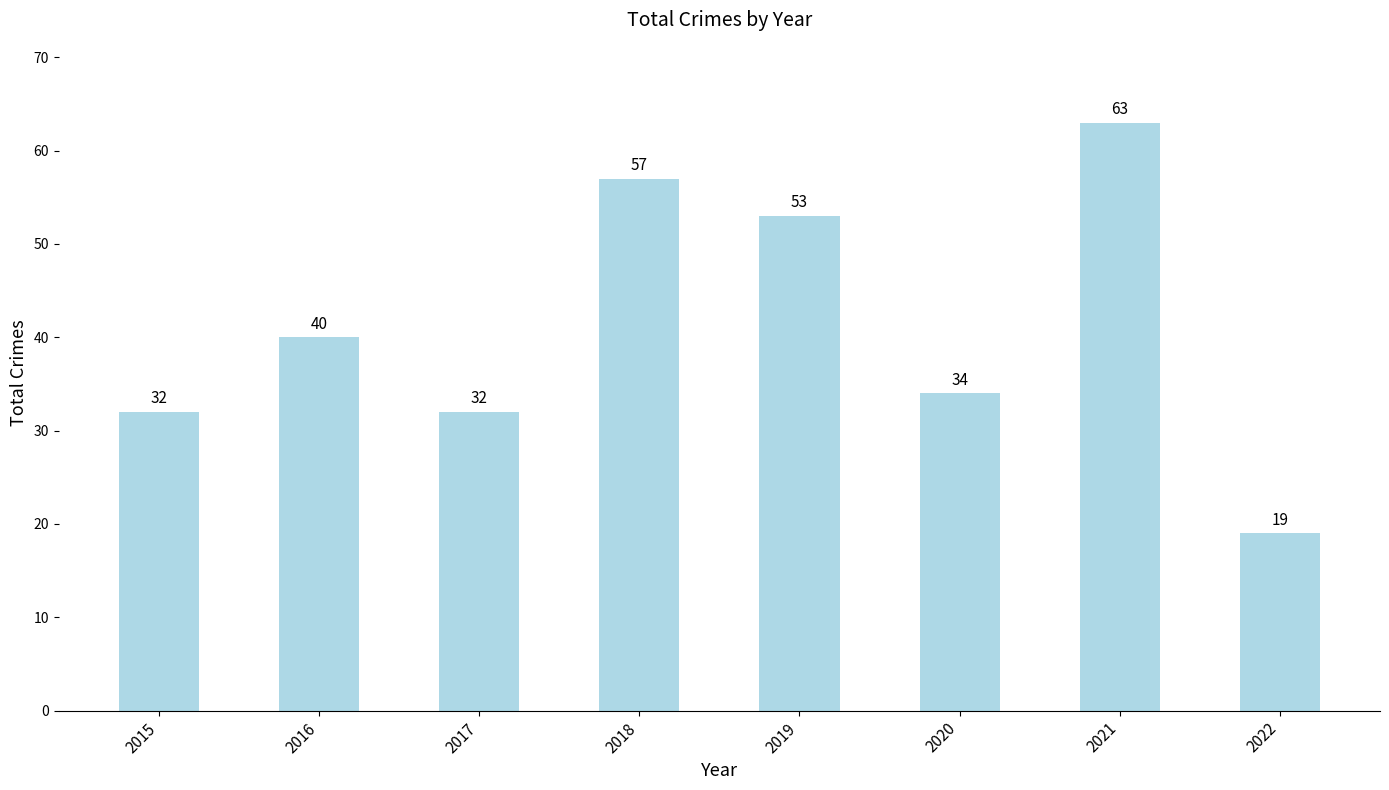

Which label corresponds to the smallest value in the chart?

2022